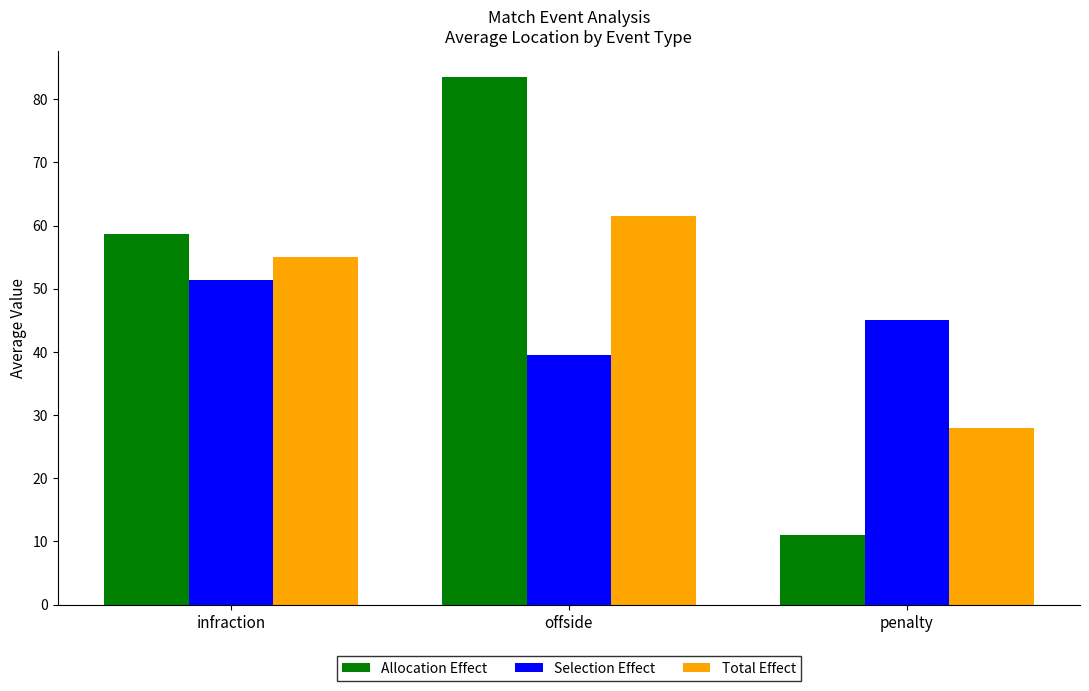

What is the difference between the second highest and minimum values in the Selection Effect series?

5.5